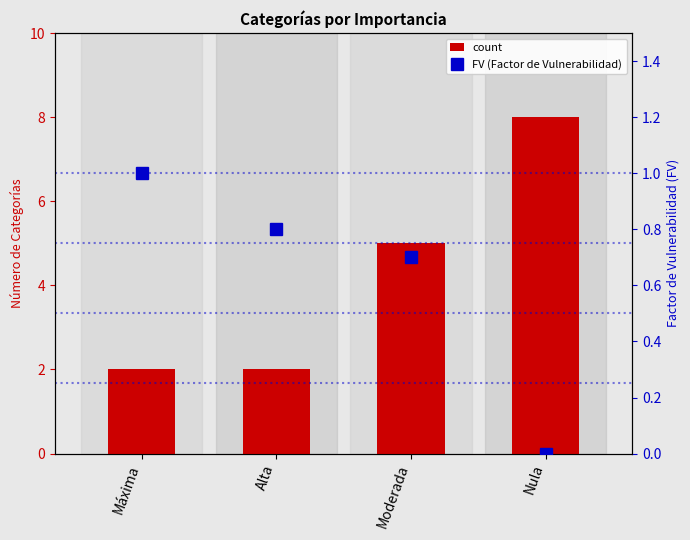

What position from the right is Alta?

3